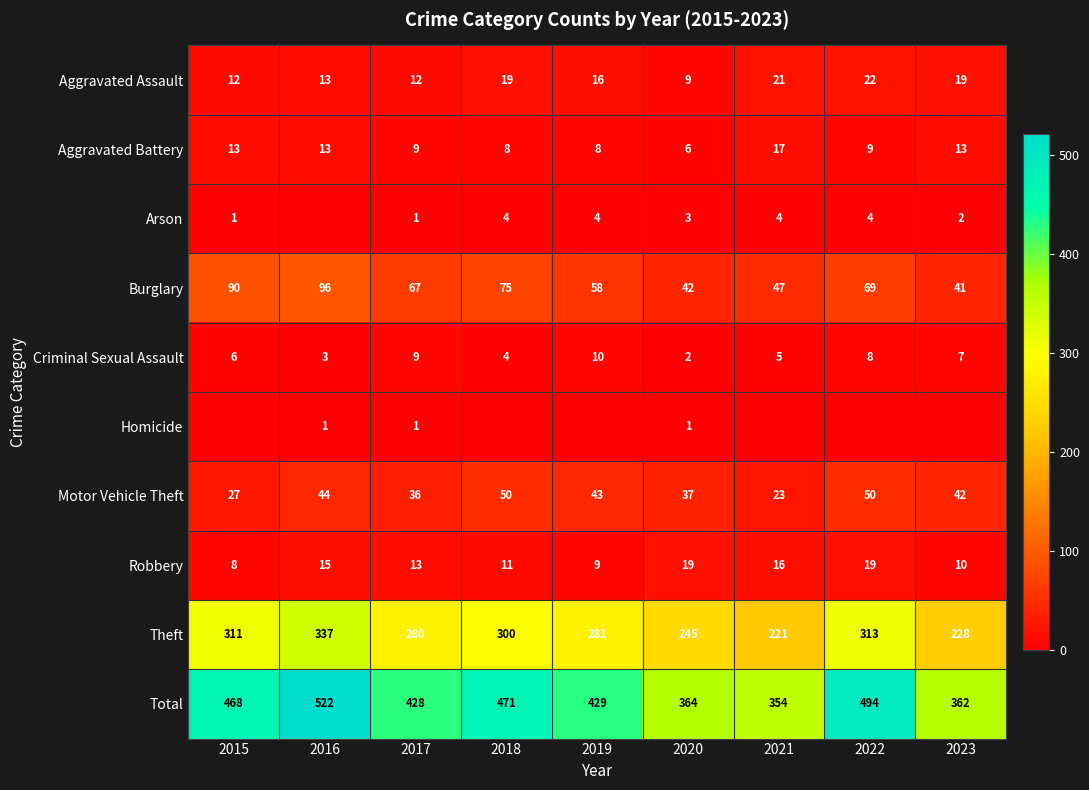

The Burglary series shows 123 at 2018. True or false?

False